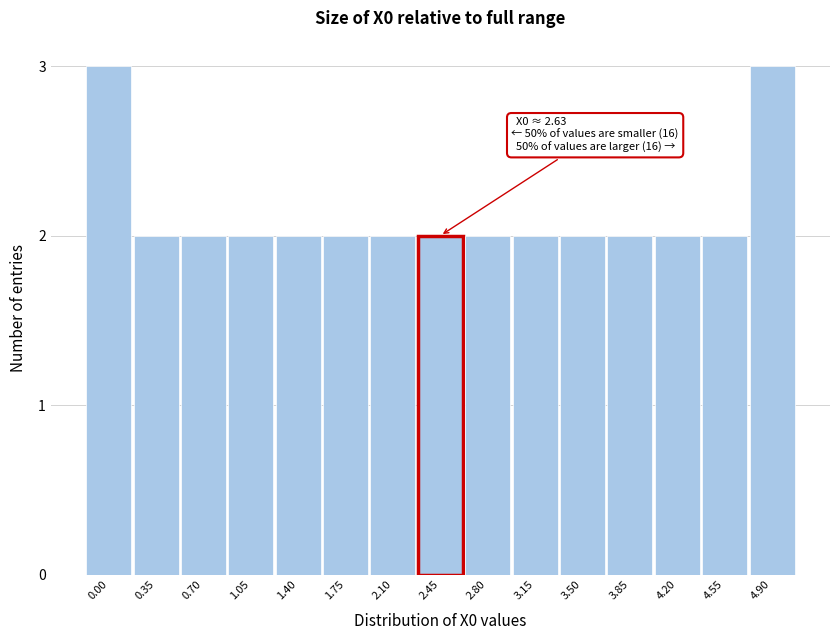

Reading left to right, what are all the values shown in this chart?

3	2	2	2	2	2	2	2	2	2	2	2	2	2	3